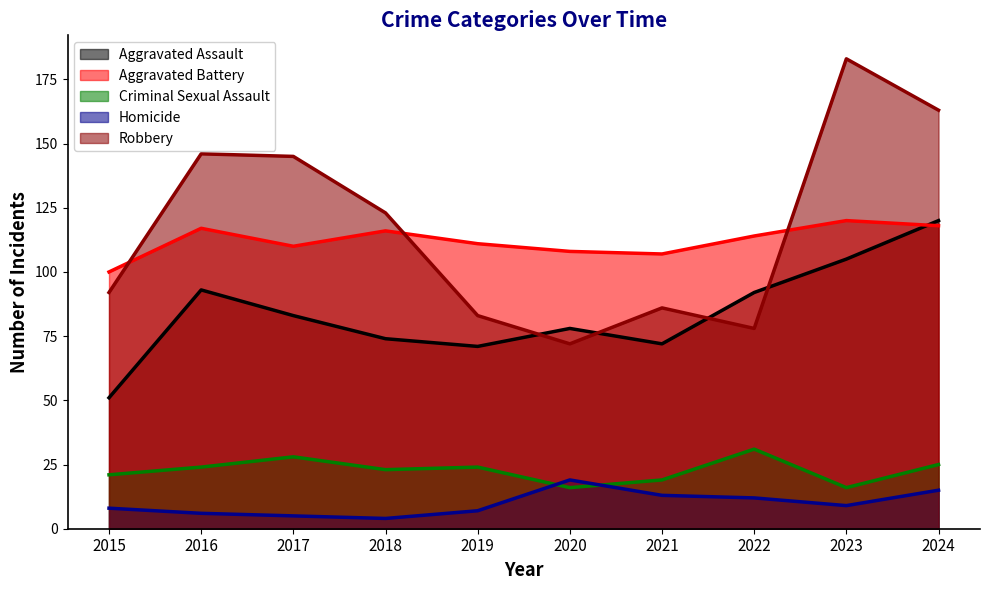

Where is the first local maximum for Aggravated Battery?

2016